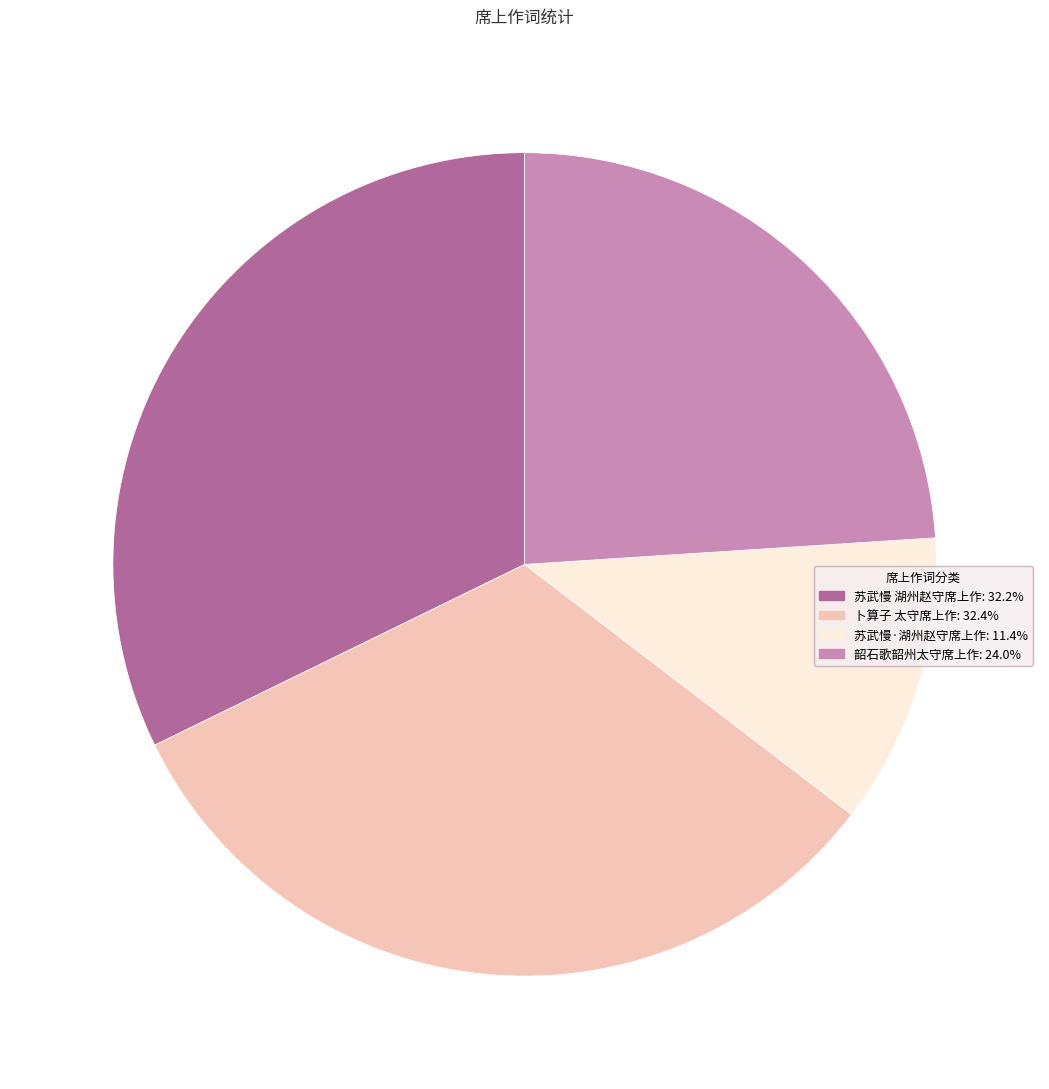

Which has a higher value, 苏武慢·湖州赵守席上作 or 韶石歌韶州太守席上作?

韶石歌韶州太守席上作